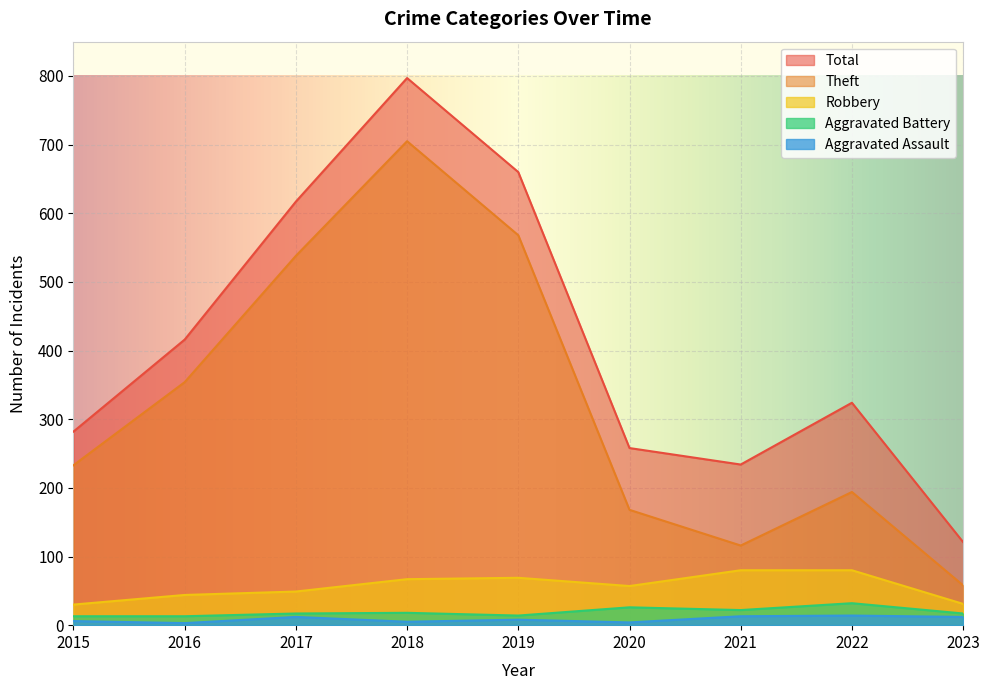

Where is Aggravated Assault nearest to the value 8?

2019